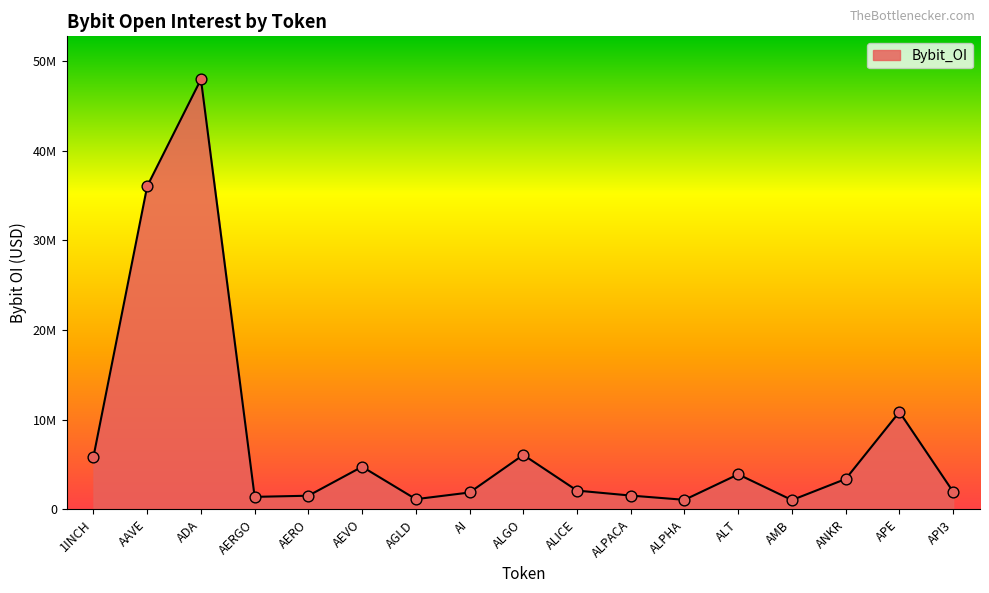

Does the chart have visible grid lines?

No